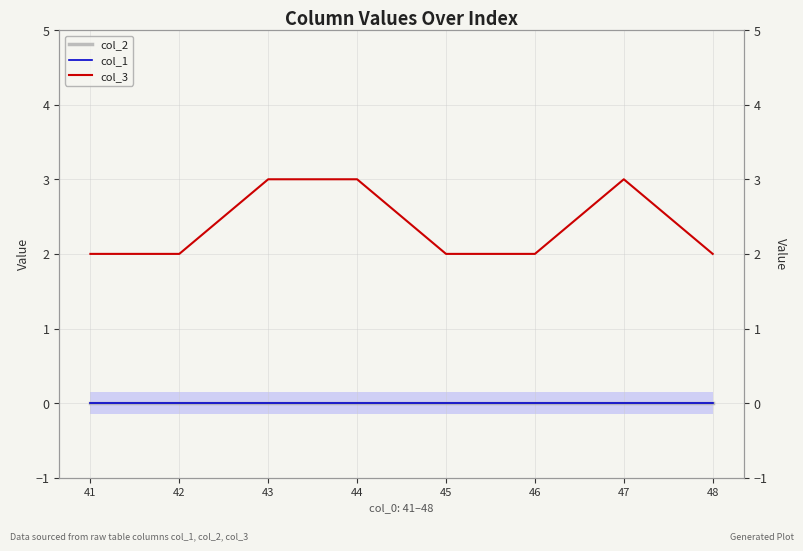

Is the value of col_1 at 47 greater than the value of col_3 at 43?

No